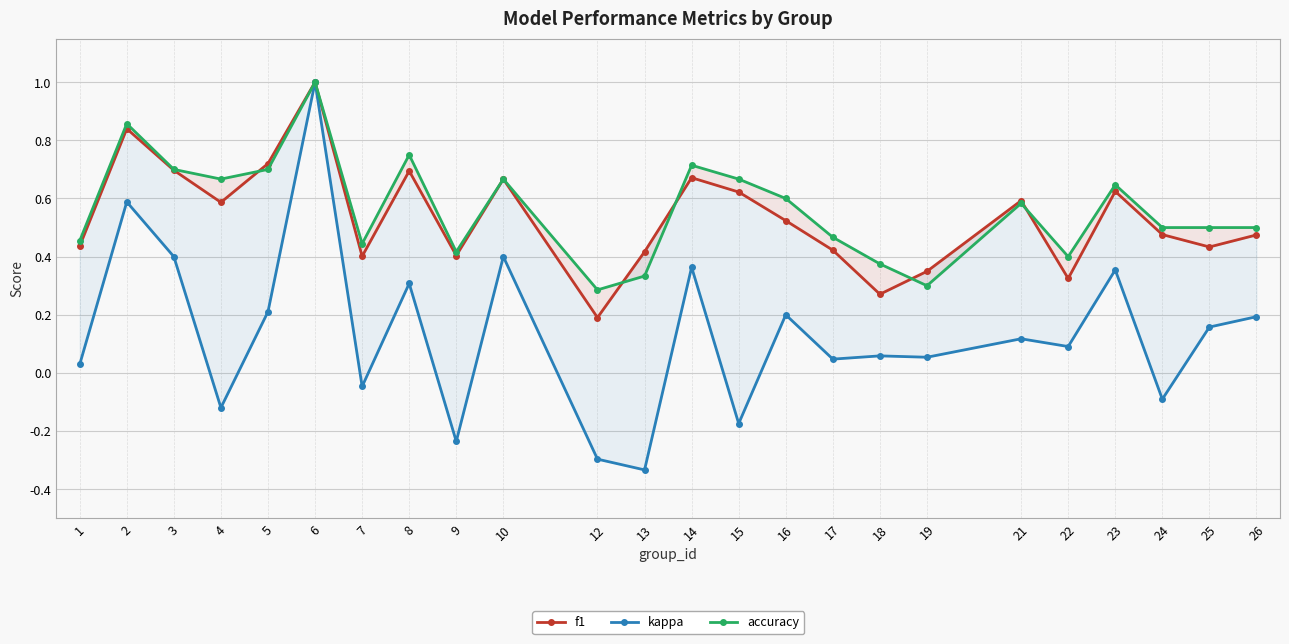

True or false: kappa has more than 2 points higher than both neighbors.

True